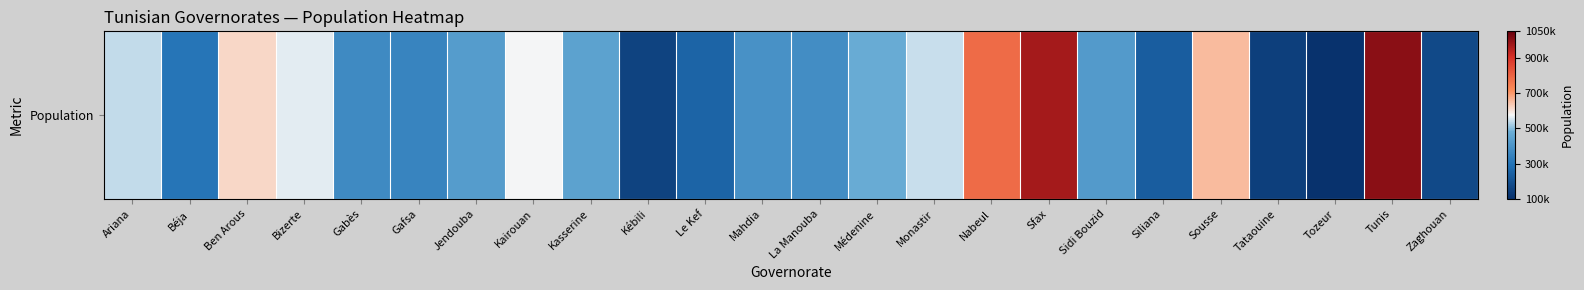

Count the number of categories in the chart.

24